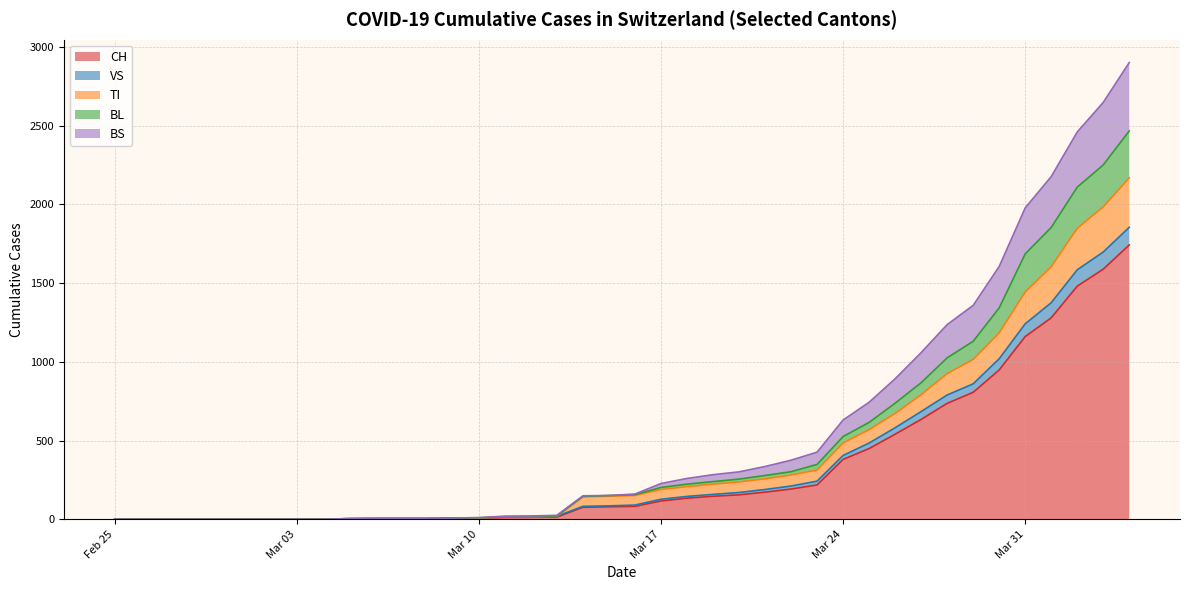

What is the value of the BL point at the 18th from the left?

21